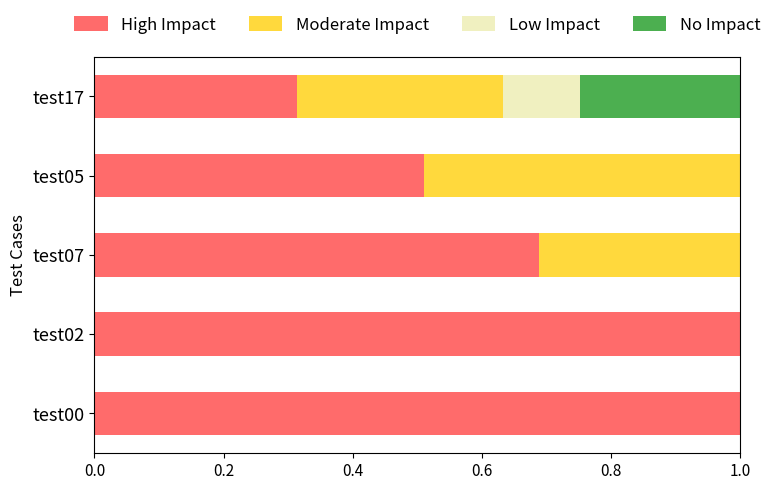

What is the total value across all series at test17?

1.0